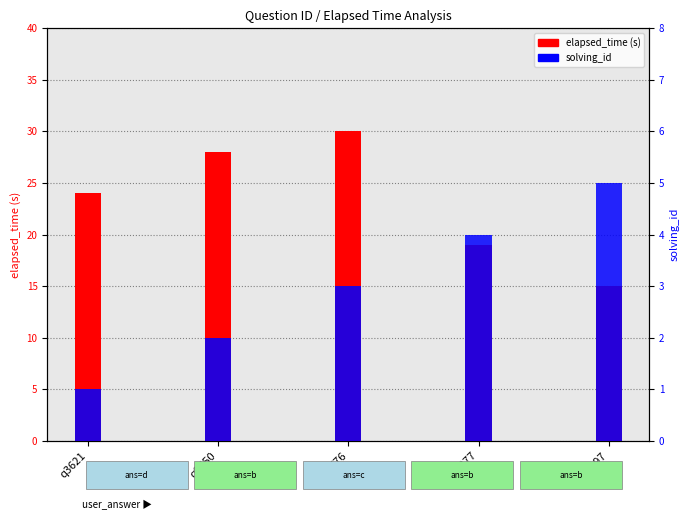

Rank the categories by elapsed_time (s) value from lowest to highest.

q297, q377, q3621, q9650, q5776